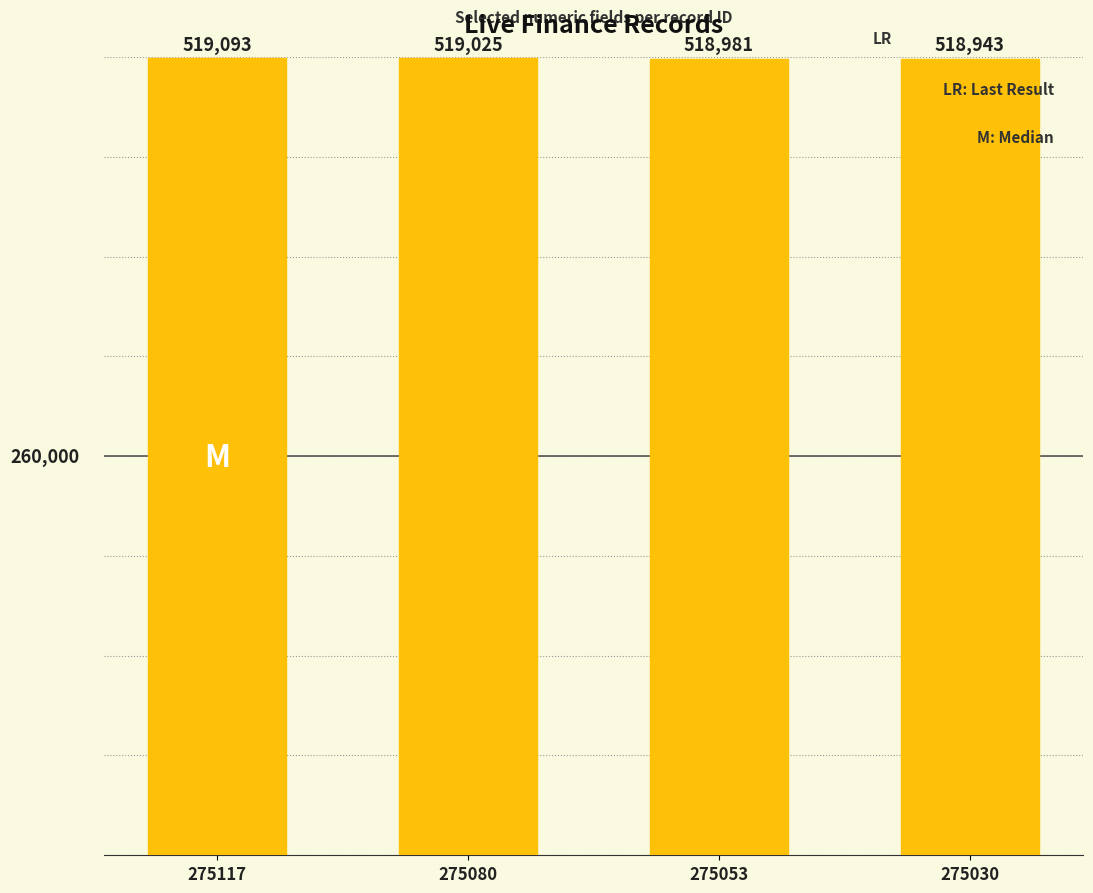

Read the value at 275080, to the nearest 5.

519025